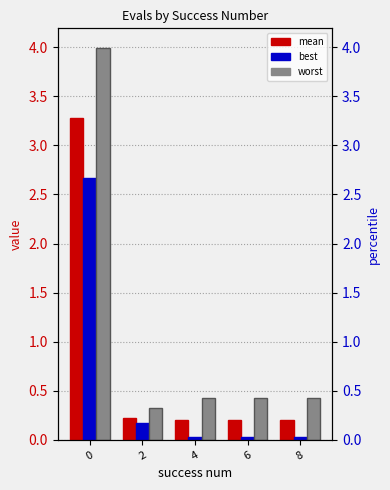

Are the bars grouped side by side (vs. stacked)?

Yes